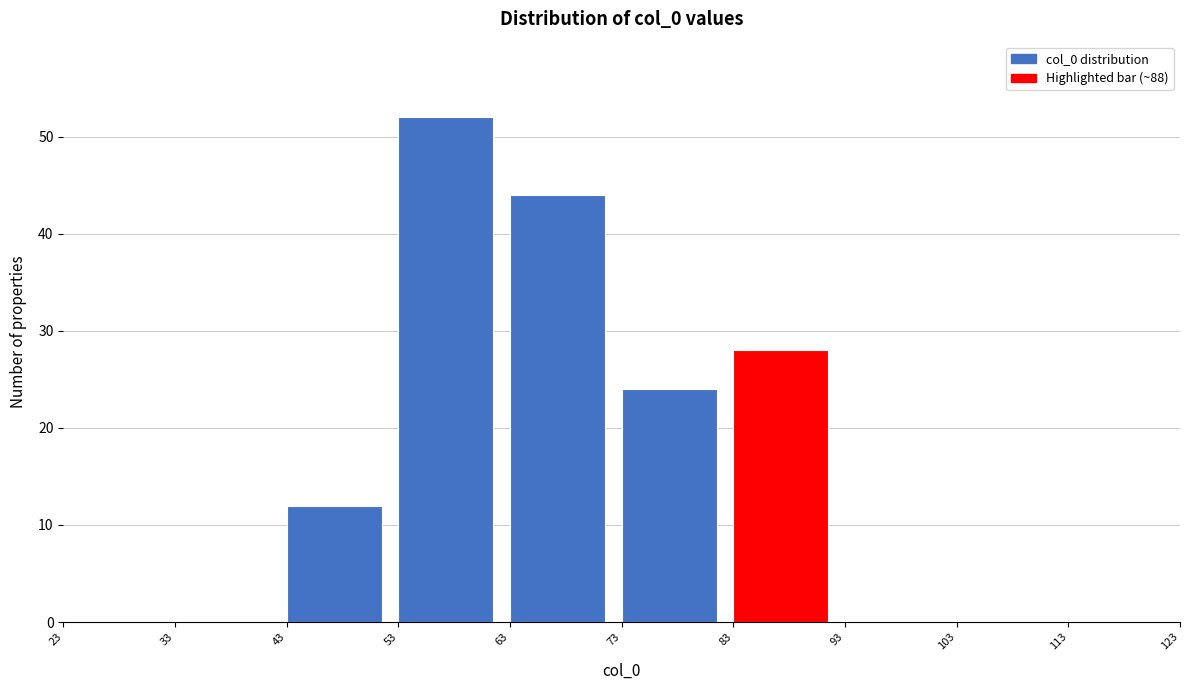

Reading left to right, list every bar in this chart as the range it spans on the x-axis followed by its height. The values are not printed on the chart, so give them approximately, as read against the axis.

23 to 33: 0
33 to 43: 0
43 to 53: 12
53 to 63: 52
63 to 73: 44
73 to 83: 24
83 to 93: 28
93 to 103: 0
103 to 113: 0
113 to 123: 0